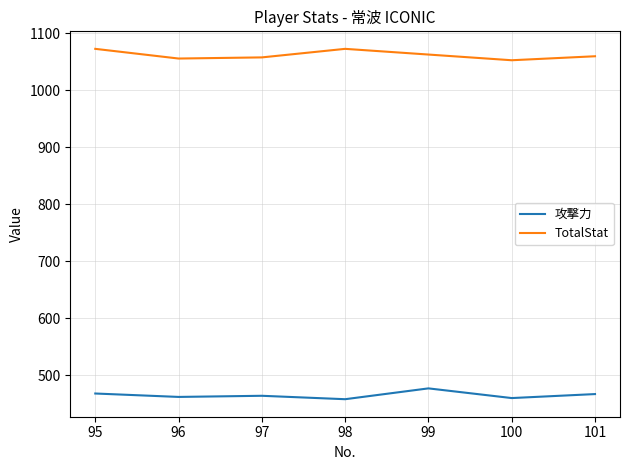

Is it true that TotalStat equals 1792 at 99?

False